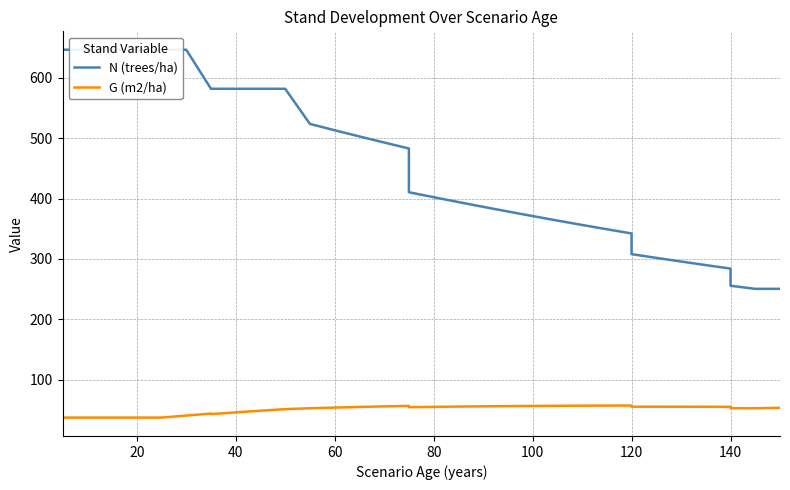

Reading right to left, transcribe all the data shown in this chart.

N (trees/ha): 250.5	250.5	255.6	284.0	289.8	295.8	301.8	307.9	342.2	349.1	356.3	363.6	371.0	378.5	386.3	394.1	402.2	410.4	482.8	492.7	502.7	513.0	523.5	581.6	581.6	581.6	581.6	581.6	646.2	646.2	646.2	646.2	646.2	646.2	646.2	646.2
G (m2/ha): 53.8	52.9	53.0	55.3	55.4	55.5	55.5	55.5	57.4	57.3	57.2	57.0	56.8	56.5	56.1	55.7	55.2	54.7	56.8	56.0	55.1	54.1	52.9	51.5	48.9	46.1	43.2	44.1	40.9	37.5	37.5	37.5	37.5	37.5	37.5	37.5